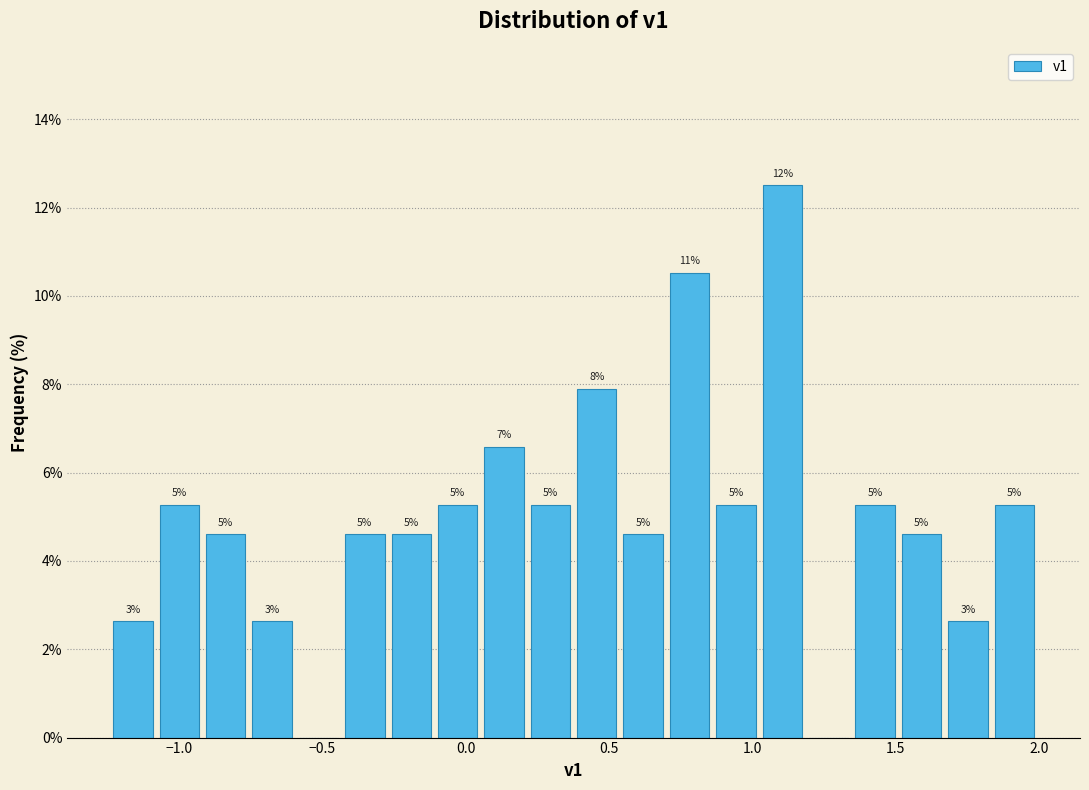

Around what value on the x-axis is the tallest bar? Give the approximate position of its centre, as read against the axis.

1.10